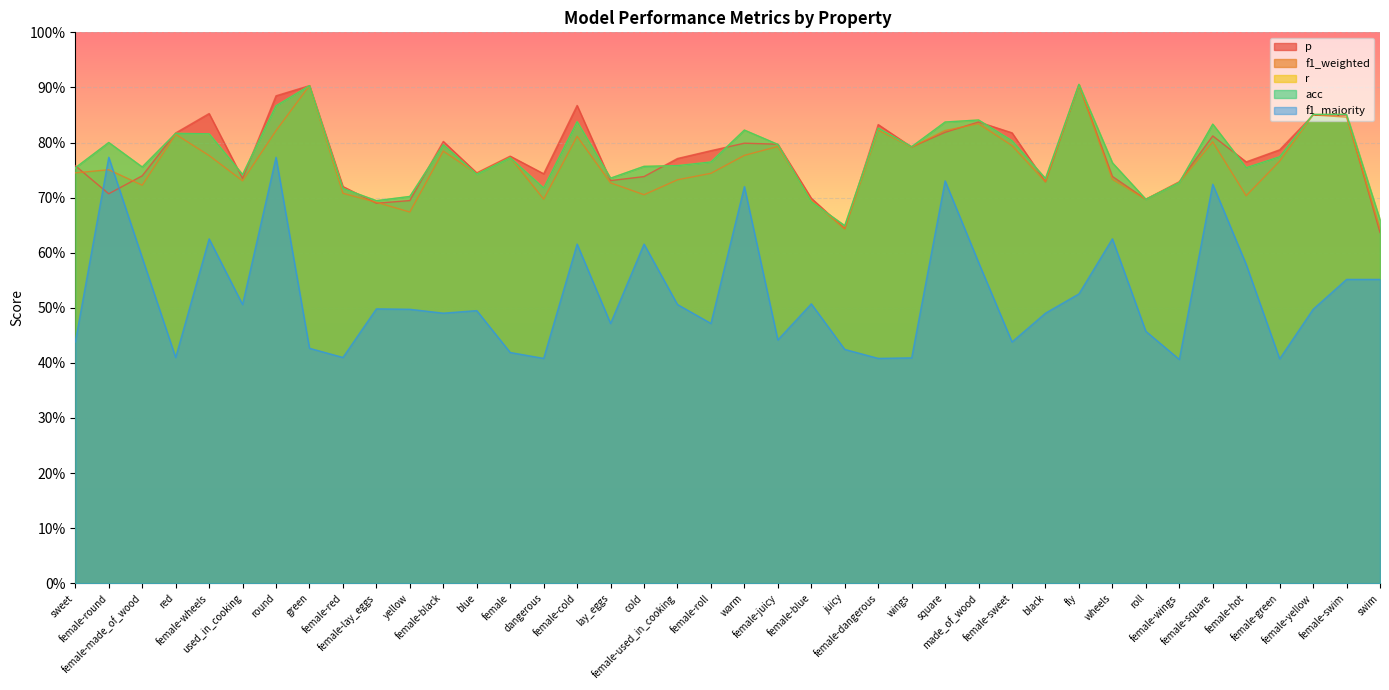

What is the value of the acc point at the 10th from the left?

0.7